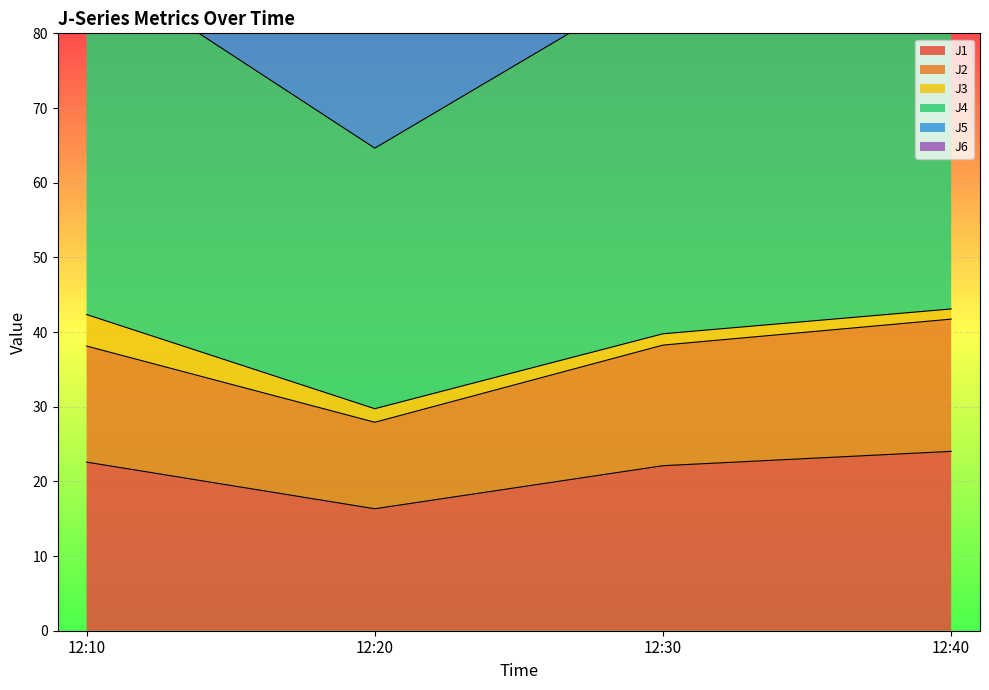

At which category does J2 reach its first local valley?

12:20